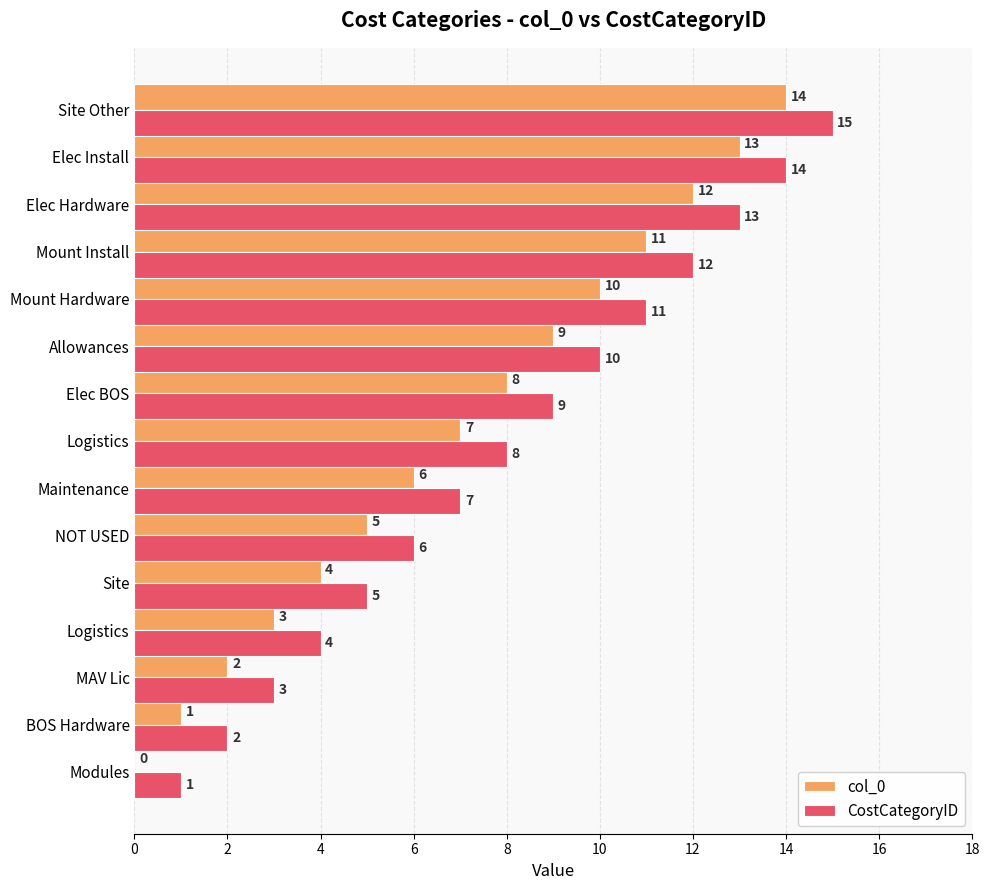

What are all the series names shown in the legend?

col_0, CostCategoryID